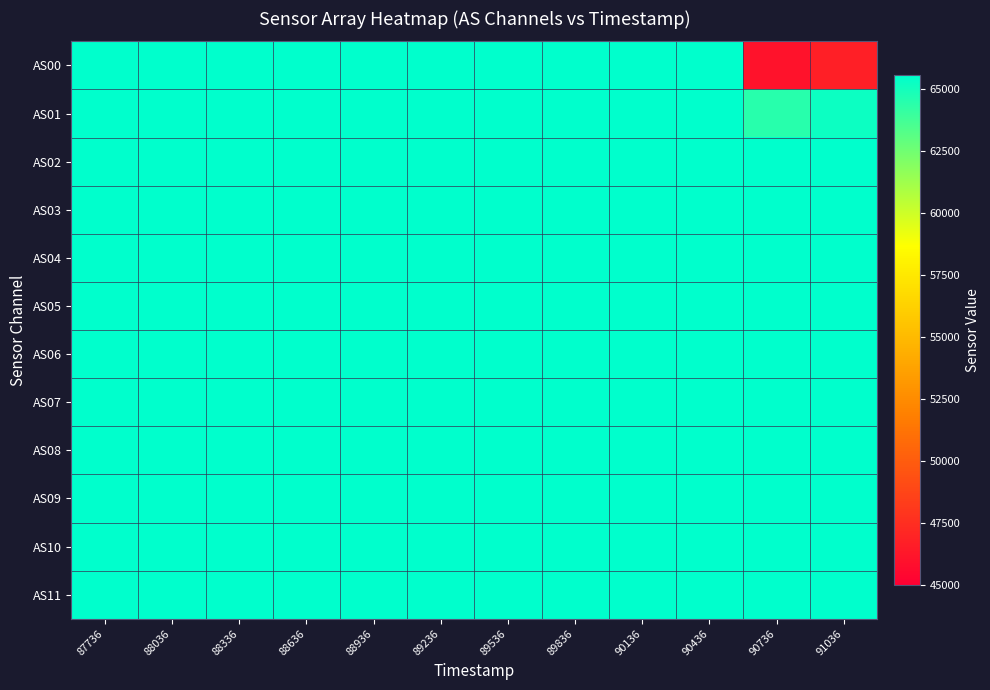

Reading left to right, extract all data points from this chart.

AS00: 87736=65535	88036=65535	88336=65535	88636=65535	88936=65535	89236=65535	89536=65535	89836=65535	90136=65535	90436=65535	90736=45964	91036=46745
AS01: 87736=65535	88036=65535	88336=65535	88636=65535	88936=65535	89236=65535	89536=65535	89836=65535	90136=65535	90436=65535	90736=64432	91036=65200
AS02: 87736=65535	88036=65535	88336=65535	88636=65535	88936=65535	89236=65535	89536=65535	89836=65535	90136=65535	90436=65535	90736=65535	91036=65535
AS03: 87736=65535	88036=65535	88336=65535	88636=65535	88936=65535	89236=65535	89536=65535	89836=65535	90136=65535	90436=65535	90736=65535	91036=65535
AS04: 87736=65535	88036=65535	88336=65535	88636=65535	88936=65535	89236=65535	89536=65535	89836=65535	90136=65535	90436=65535	90736=65535	91036=65535
AS05: 87736=65535	88036=65535	88336=65535	88636=65535	88936=65535	89236=65535	89536=65535	89836=65535	90136=65535	90436=65535	90736=65535	91036=65535
AS06: 87736=65535	88036=65535	88336=65535	88636=65535	88936=65535	89236=65535	89536=65535	89836=65535	90136=65535	90436=65535	90736=65535	91036=65535
AS07: 87736=65535	88036=65535	88336=65535	88636=65535	88936=65535	89236=65535	89536=65535	89836=65535	90136=65535	90436=65535	90736=65535	91036=65535
AS08: 87736=65535	88036=65535	88336=65535	88636=65535	88936=65535	89236=65535	89536=65535	89836=65535	90136=65535	90436=65535	90736=65535	91036=65535
AS09: 87736=65535	88036=65535	88336=65535	88636=65535	88936=65535	89236=65535	89536=65535	89836=65535	90136=65535	90436=65535	90736=65535	91036=65535
AS10: 87736=65535	88036=65535	88336=65535	88636=65535	88936=65535	89236=65535	89536=65535	89836=65535	90136=65535	90436=65535	90736=65535	91036=65535
AS11: 87736=65535	88036=65535	88336=65535	88636=65535	88936=65535	89236=65535	89536=65535	89836=65535	90136=65535	90436=65535	90736=65535	91036=65535